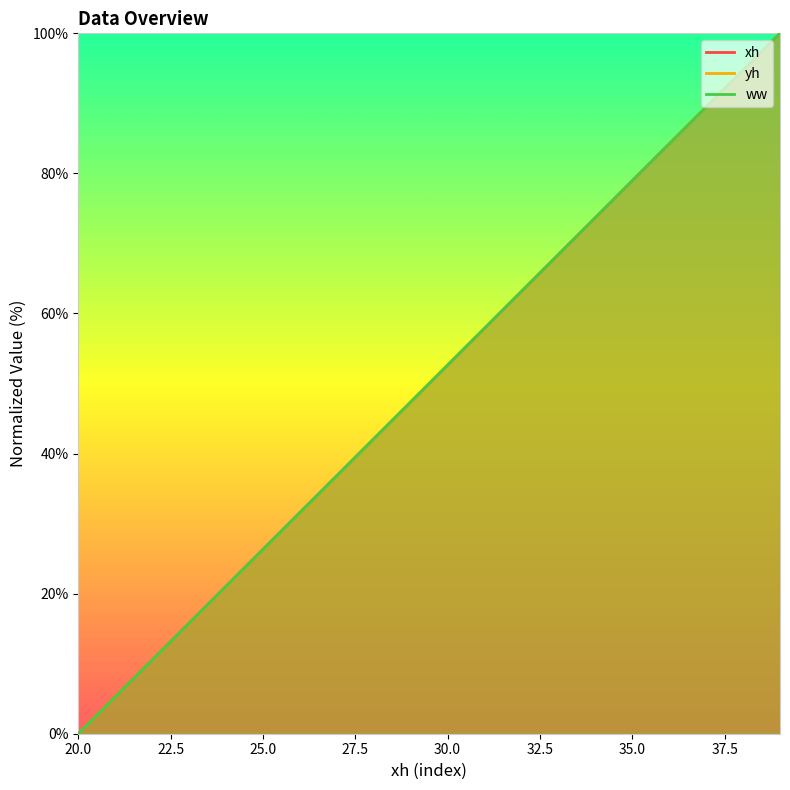

Rank the series by their average value, from highest to lowest.

yh, xh, ww